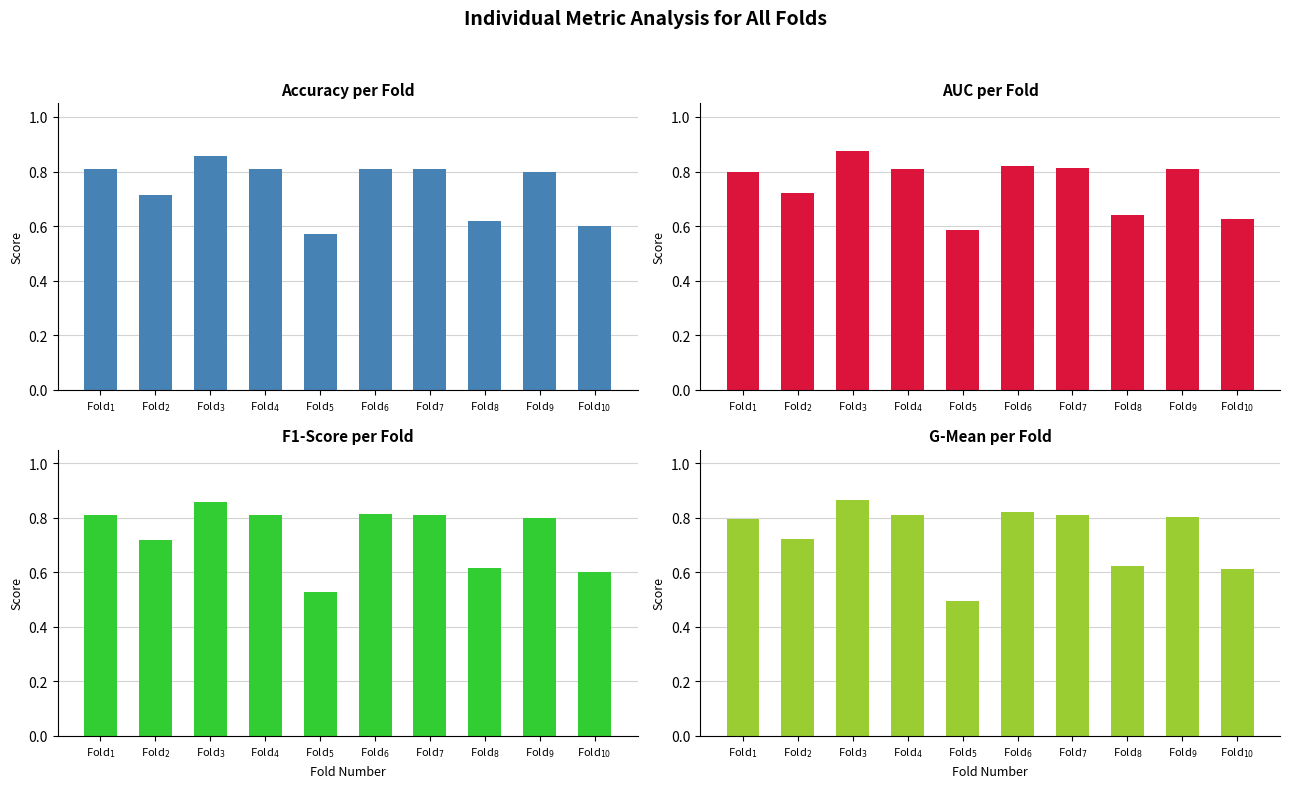

What is the label of the 4th bar from the left?

Fold$_{4}$